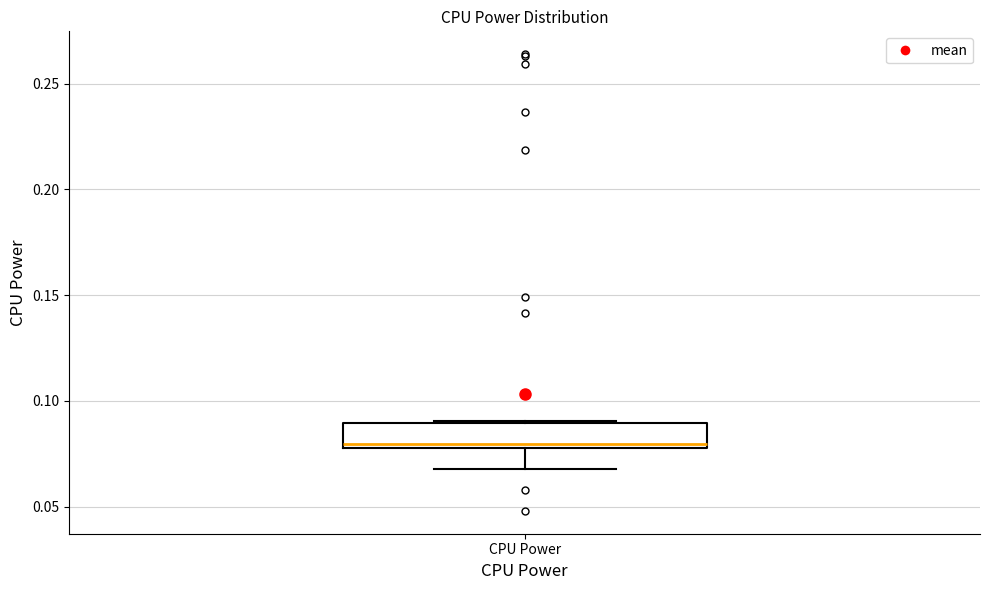

Transcribe this box plot: give where the median line is, the range the box spans, and where the two whiskers end, as read against the y-axis. The values are not printed on the chart, so give them approximately, as read against the axis.

median 0.080, box 0.075 to 0.090, whiskers 0.070 to 0.090